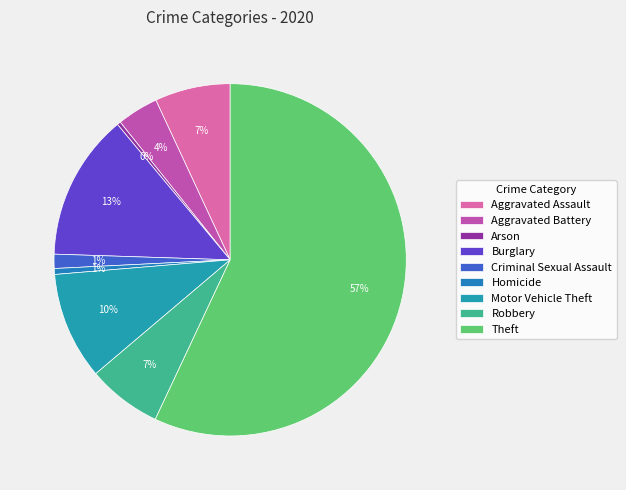

To the nearest percent, what percentage of the pie is Aggravated Assault?

7%